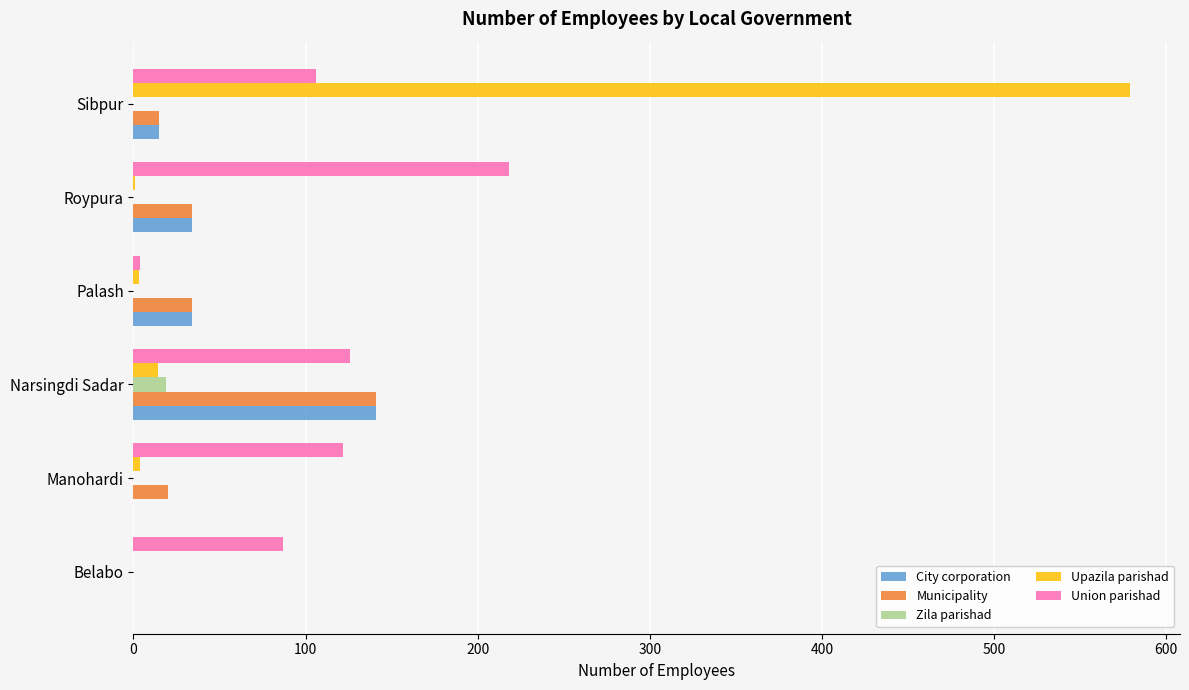

Is it true that Union parishad equals 342 at Roypura?

False